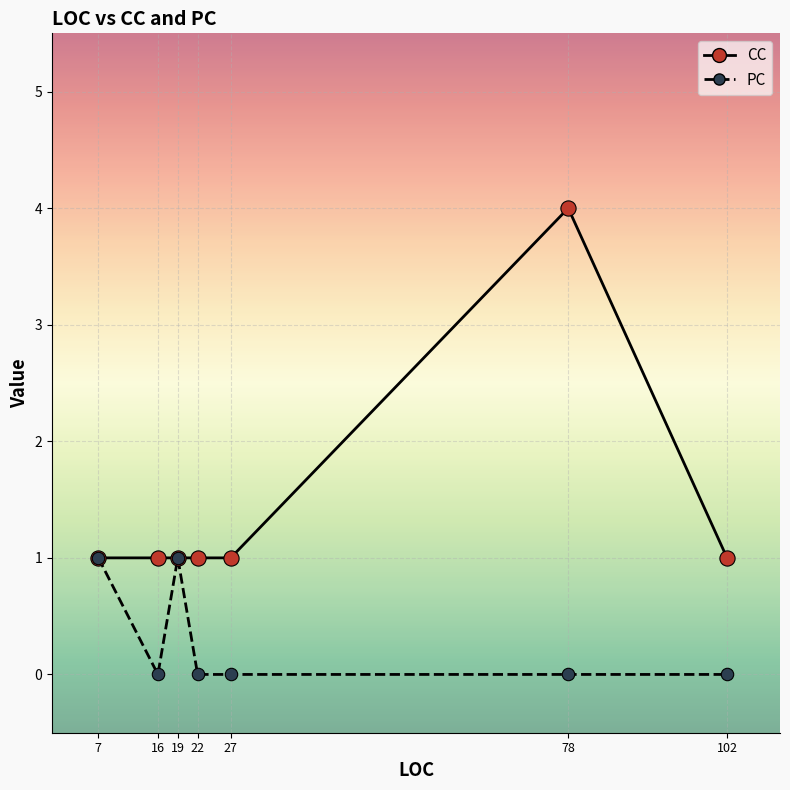

At which category is the sum across all series the highest?

78